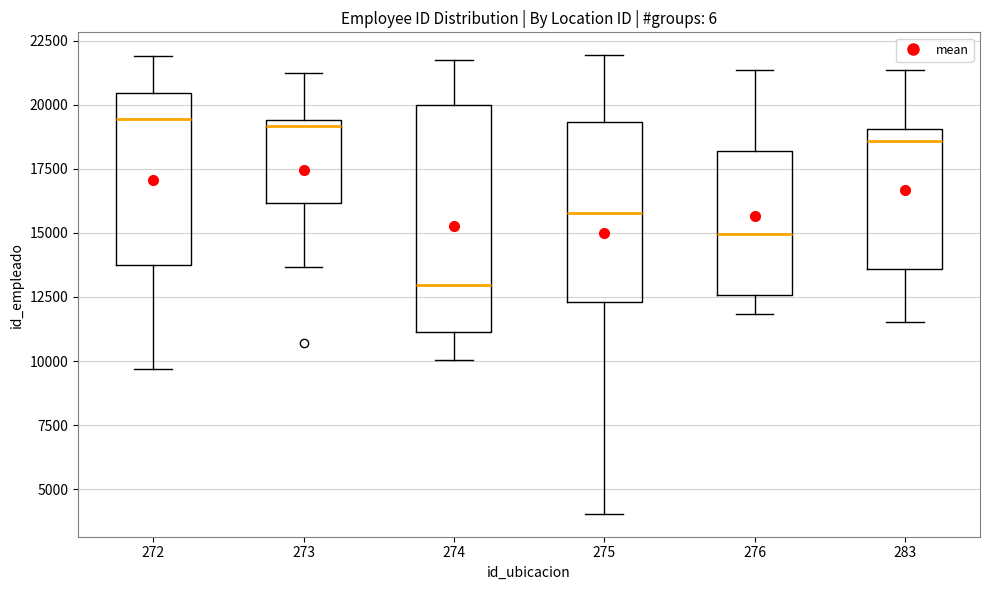

Where is the upper edge of the box at x = 274 on the y-axis? The values are not printed on the chart, so give them approximately, as read against the axis.

20000